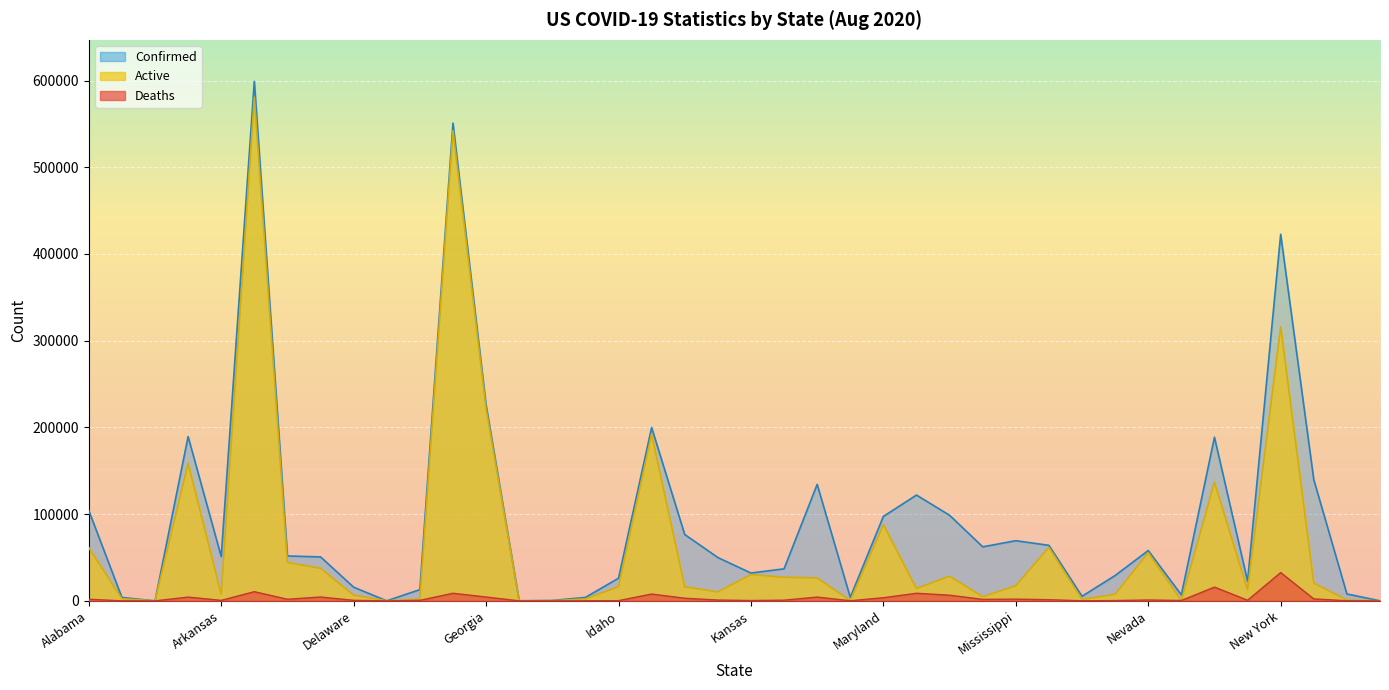

At which label does Active reach its minimum?

American Samoa